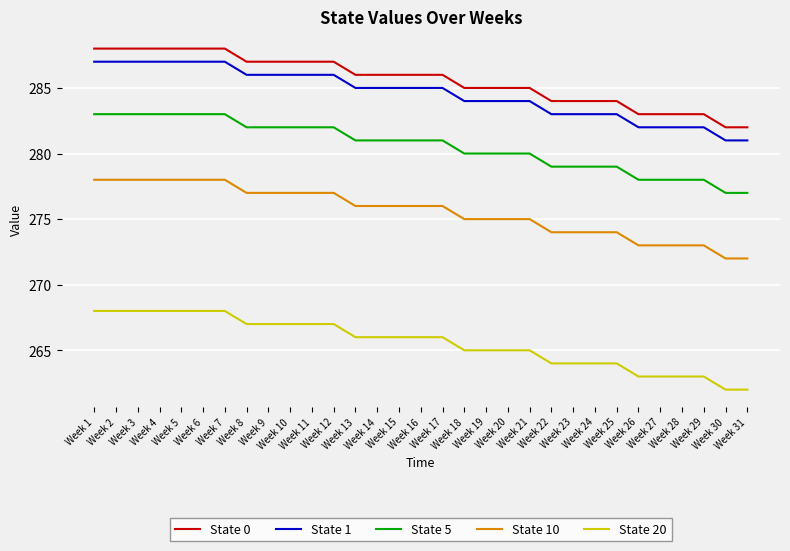

True or false: State 10 and State 0 intersect in this chart.

False